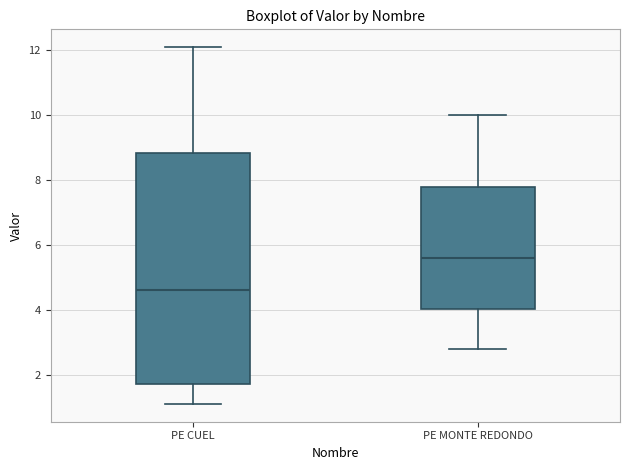

Reading left to right, read every box against the y-axis: the position of its median line, the range the box covers, and the ends of its whiskers. The values are not printed on the chart, so give them approximately, as read against the axis.

PE CUEL: median 4.6, box 1.8 to 8.8, whiskers 1.2 to 12.2
PE MONTE REDONDO: median 5.6, box 4.0 to 7.8, whiskers 2.8 to 10.0